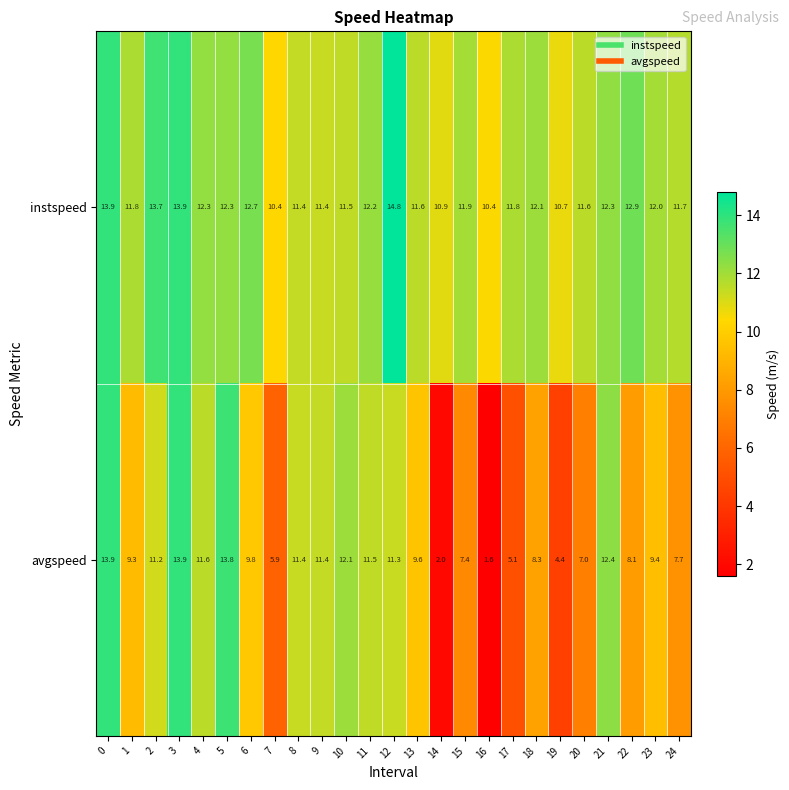

Is it true that instspeed equals 13.9 at 0?

True